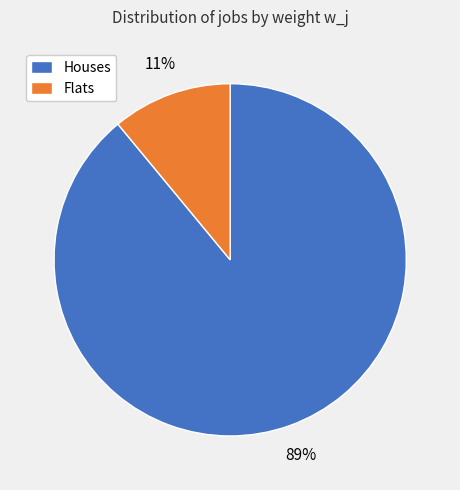

Which category has the biggest portion of the pie?

Houses